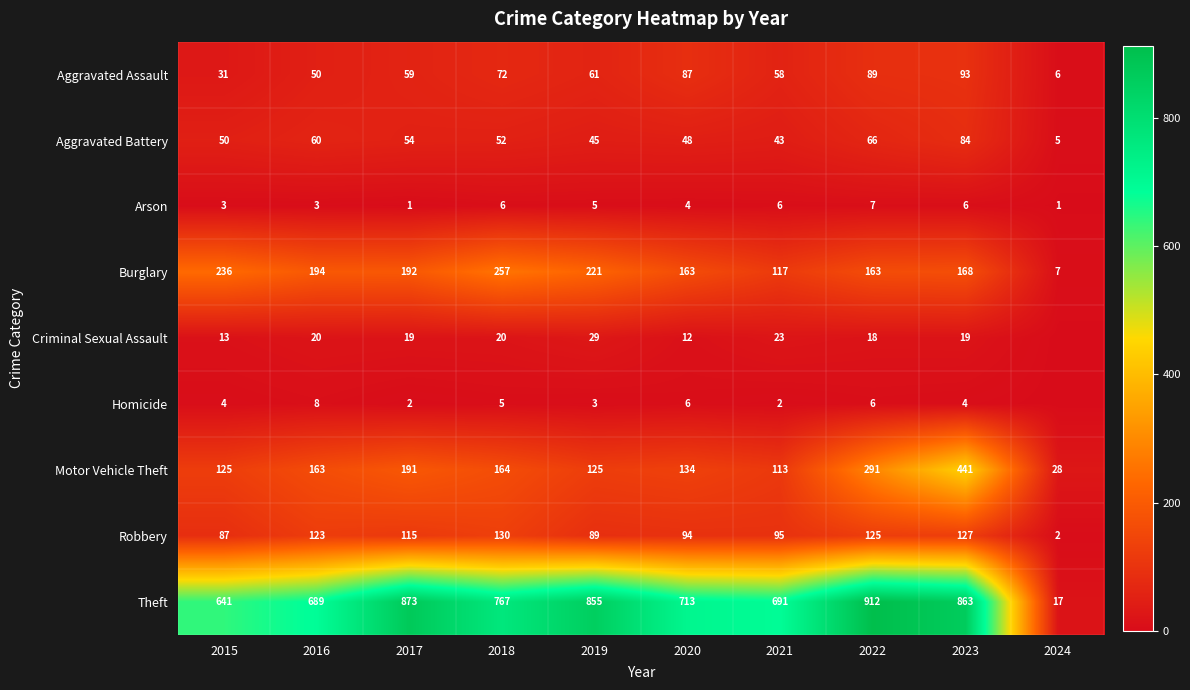

Which has a higher value, 2017 or 2020?

2020